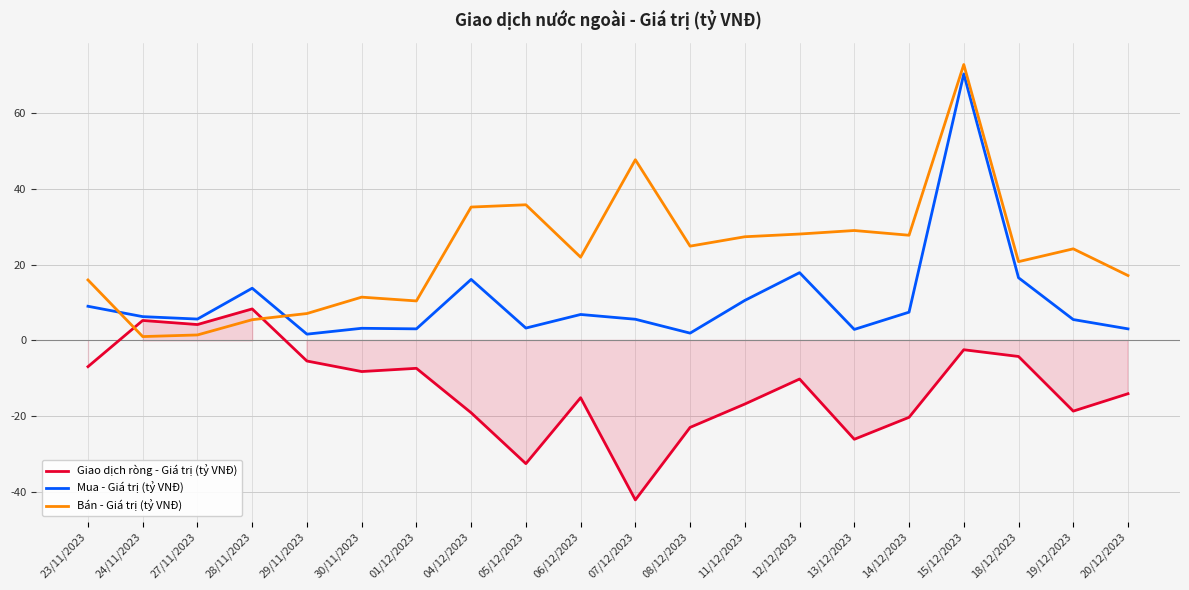

At which category does Bán - Giá trị (tỷ VNĐ) reach its first local valley?

24/11/2023